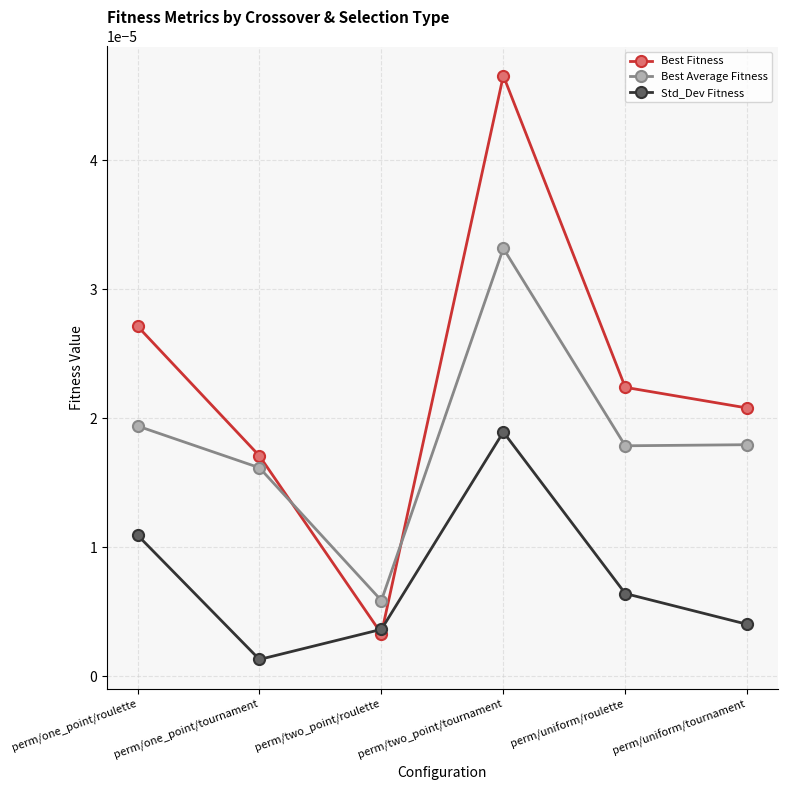

Rank the series by their maximum value, from highest to lowest.

Best Fitness, Best Average Fitness, Std_Dev Fitness